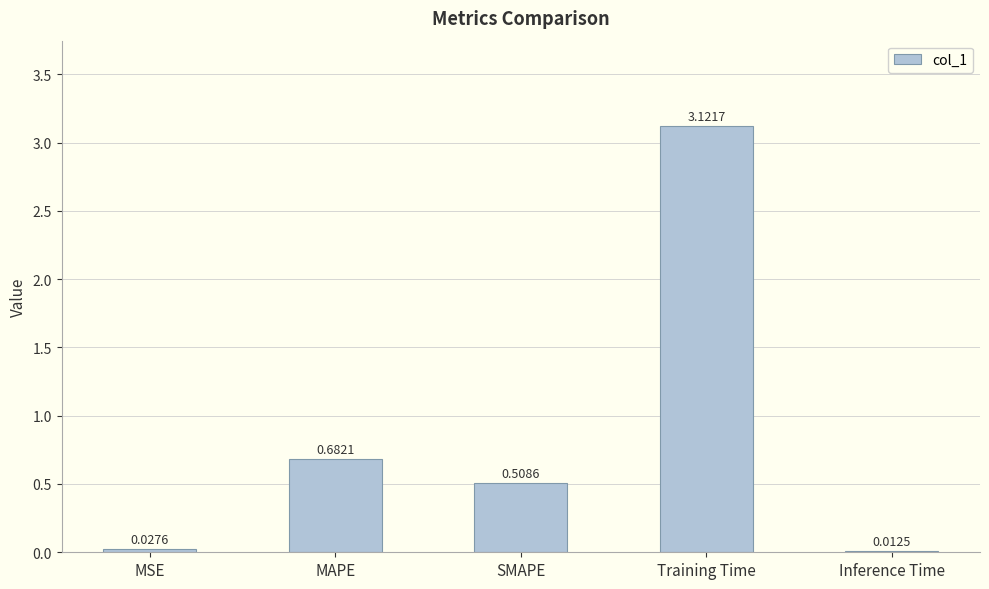

At which category does the chart reach its minimum across all series?

Inference Time